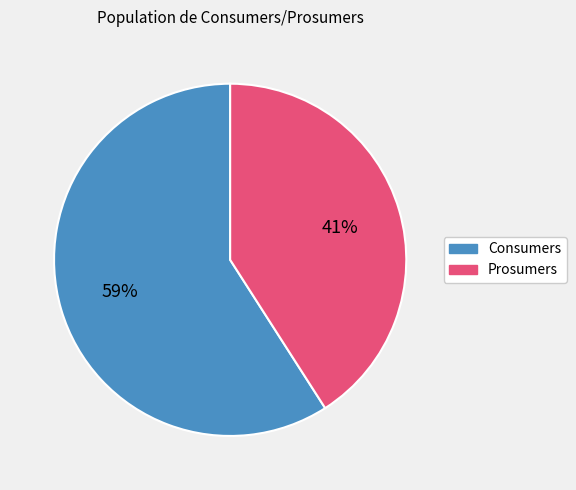

Rank the categories by value from lowest to highest.

Prosumers, Consumers